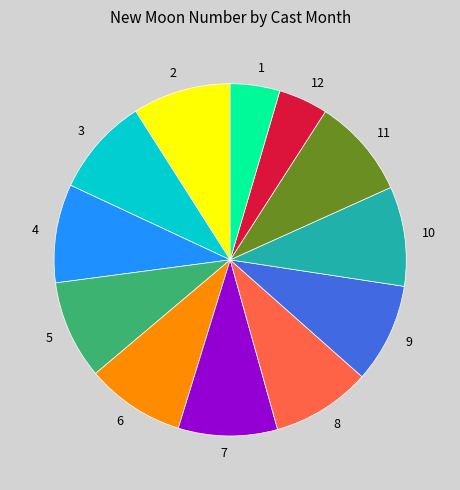

Approximately how many times larger is the value at 3 compared to 2?

1.0